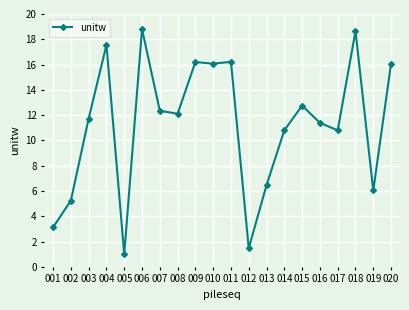

The value at 008 is 7.2. True or false?

False